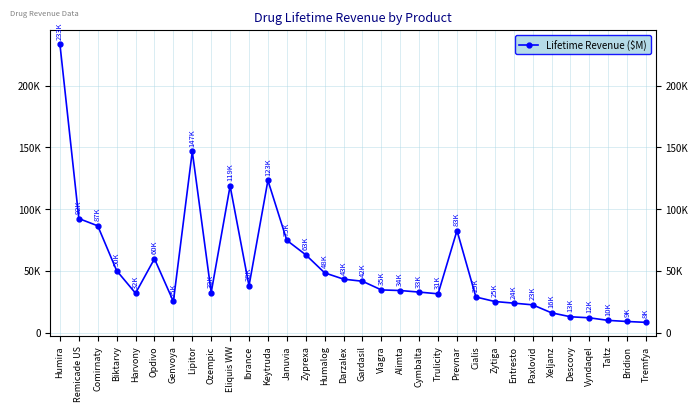

What is the change in value from Humalog to Viagra?

-13811